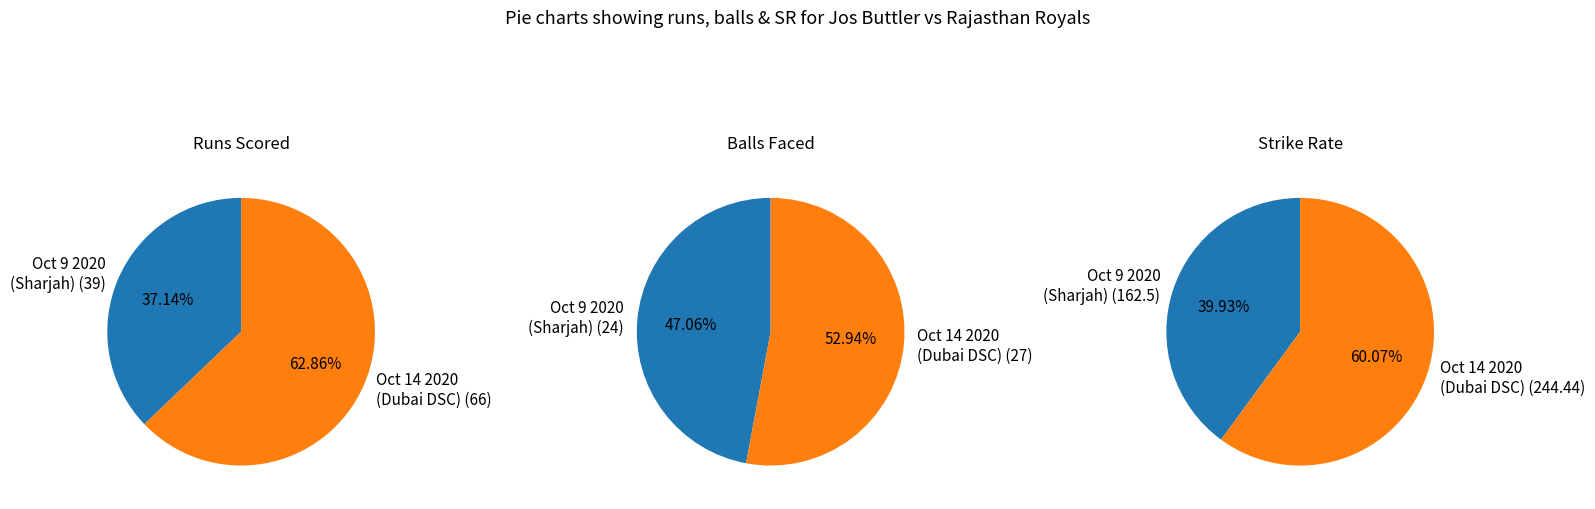

How many slices are in this pie chart?

2